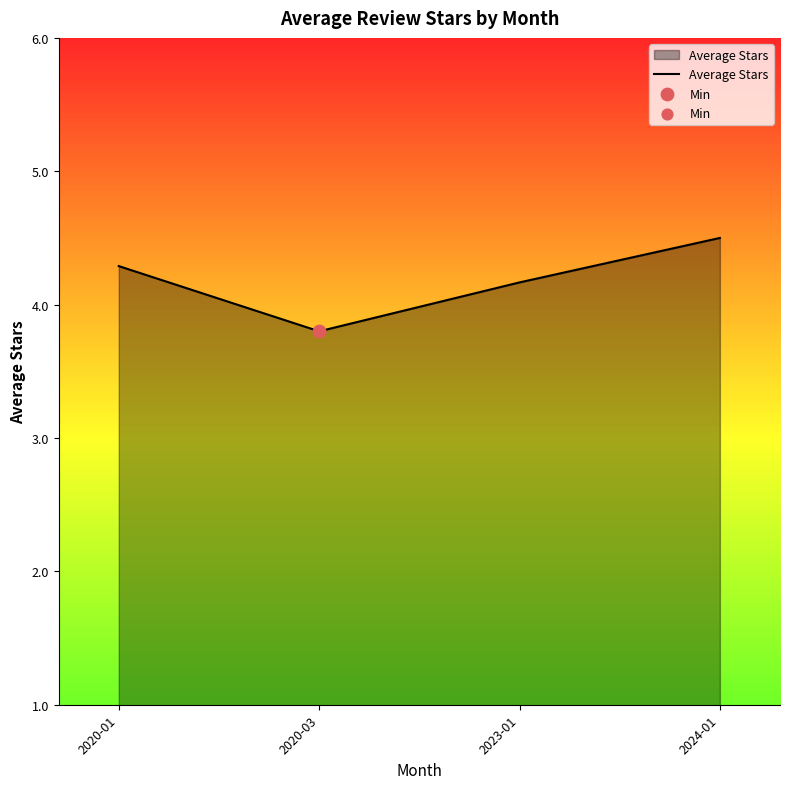

Between 2023-01 and 2024-01, which is larger?

2024-01